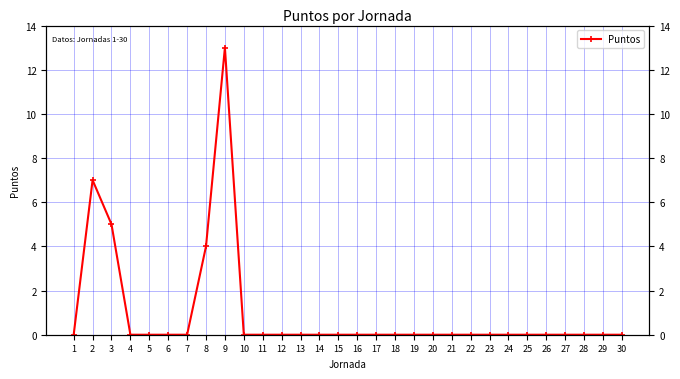

What is the sum of the values at 16 and 2?

7